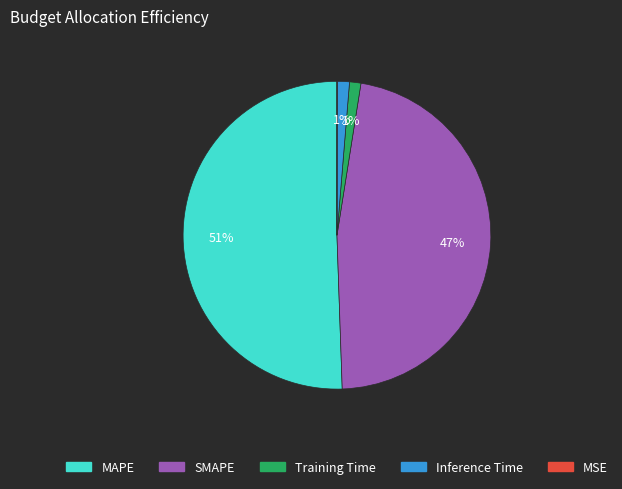

To the nearest percent, what portion does Training Time represent?

1%